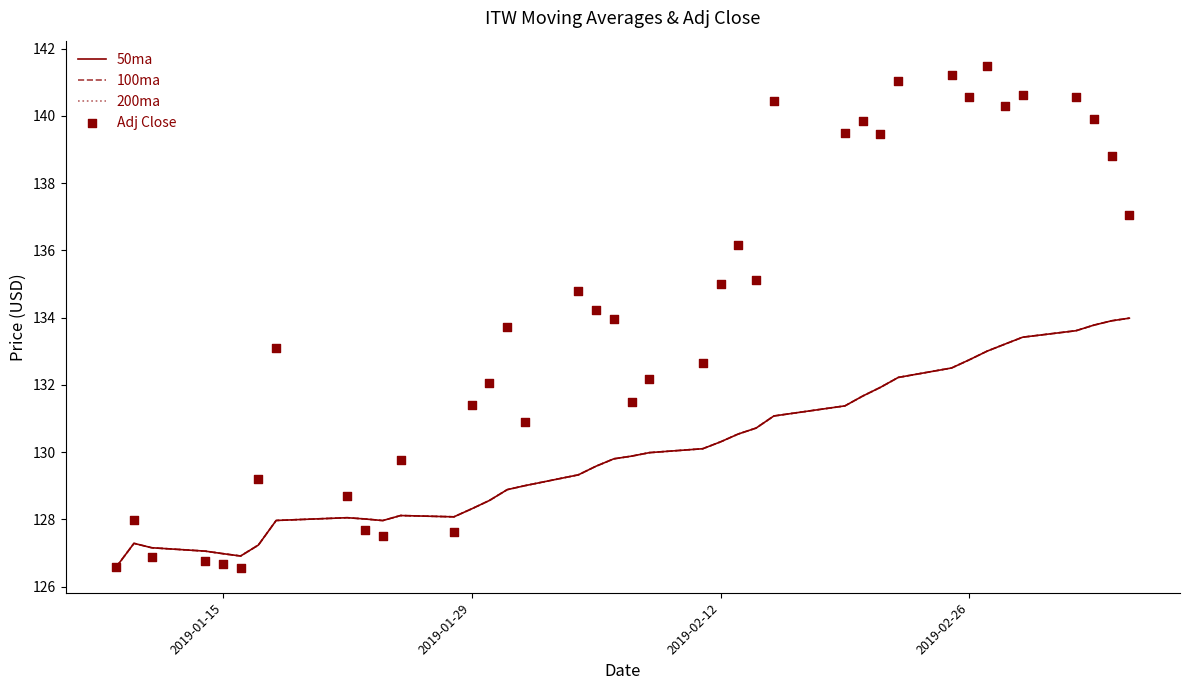

What are all the series names shown in the legend?

50ma, 100ma, 200ma, Adj Close